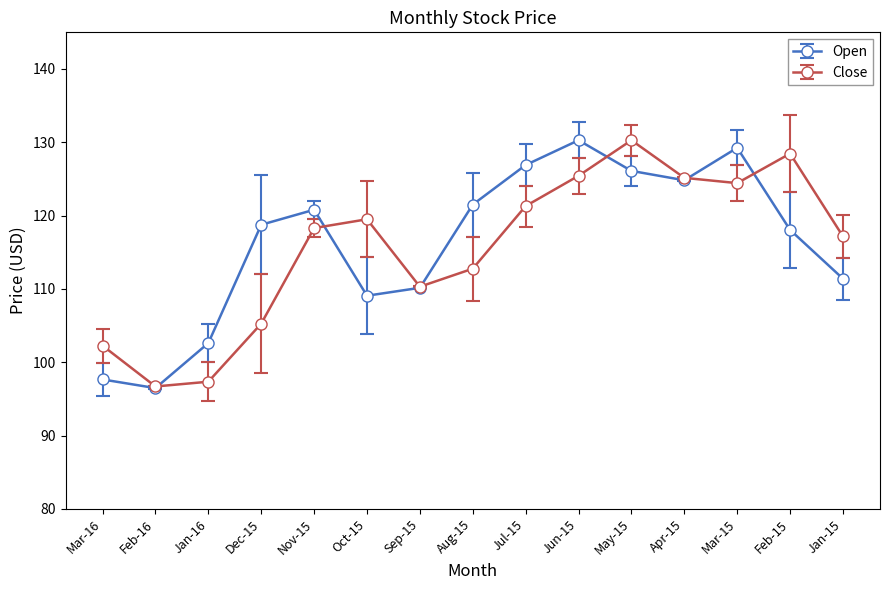

What is the sum of all Close values?

1734.6